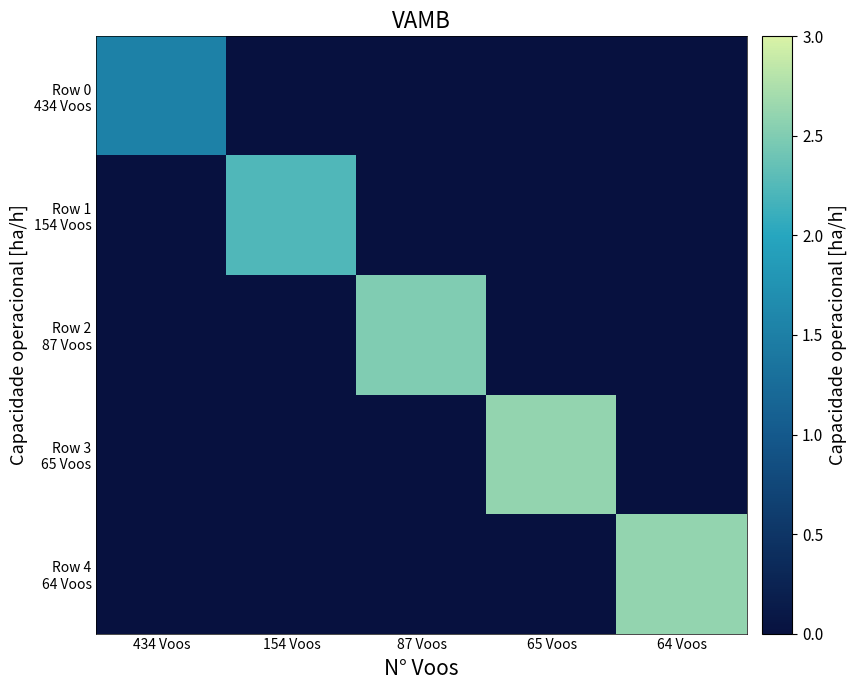

Count the number of data series in this chart.

5